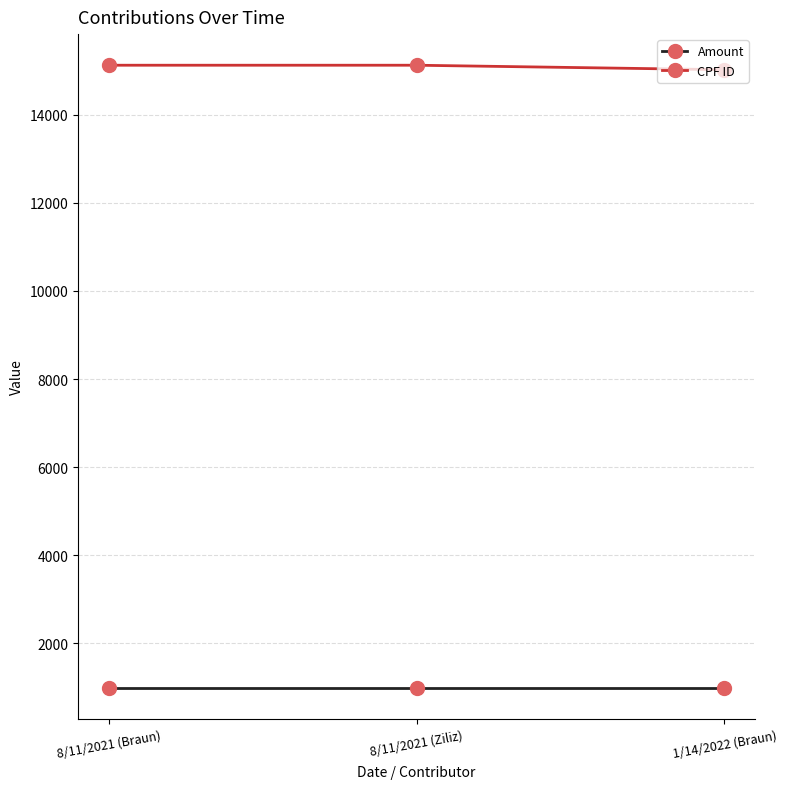

What is the highest value of the CPF ID series?

15123